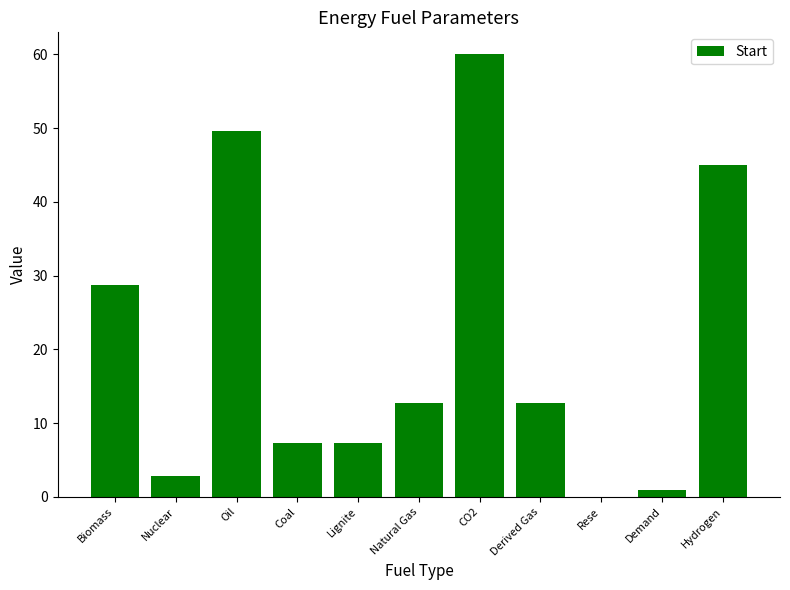

Which category has the highest value across all series?

CO2